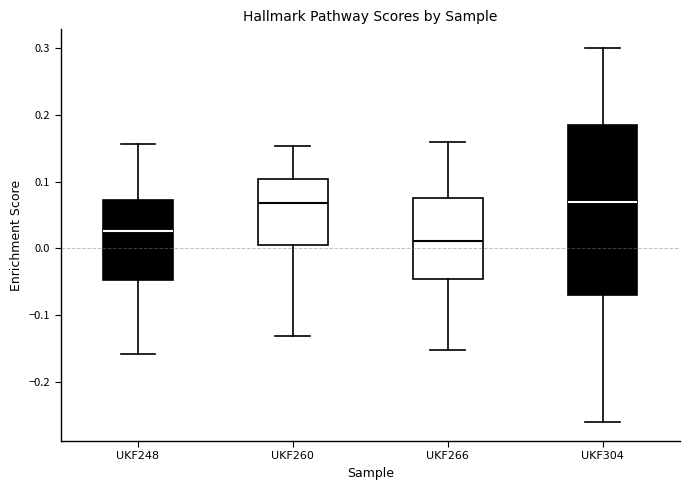

Where is the lower edge of the box for UKF266 on the y-axis? The values are not printed on the chart, so give them approximately, as read against the axis.

-0.05